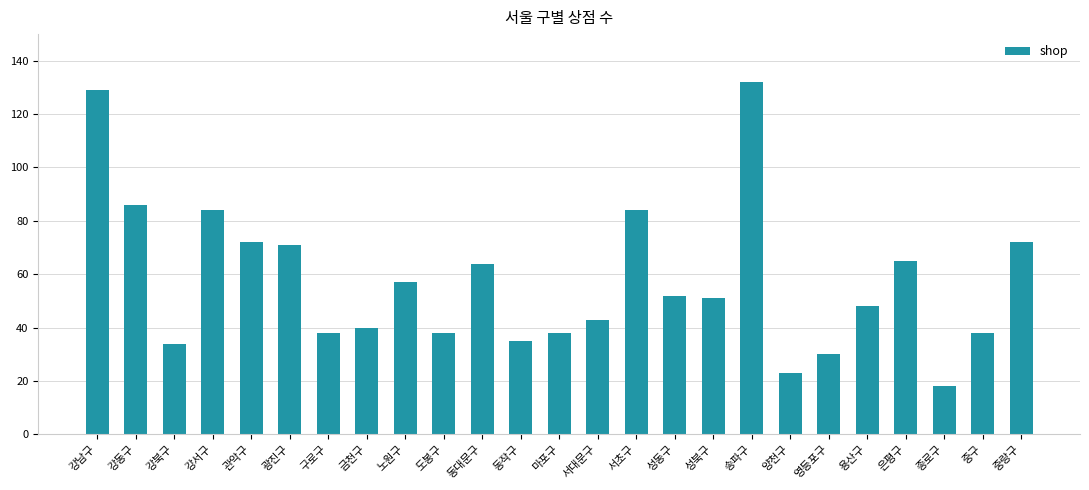

What is the sum of the values at 도봉구 and 은평구?

103